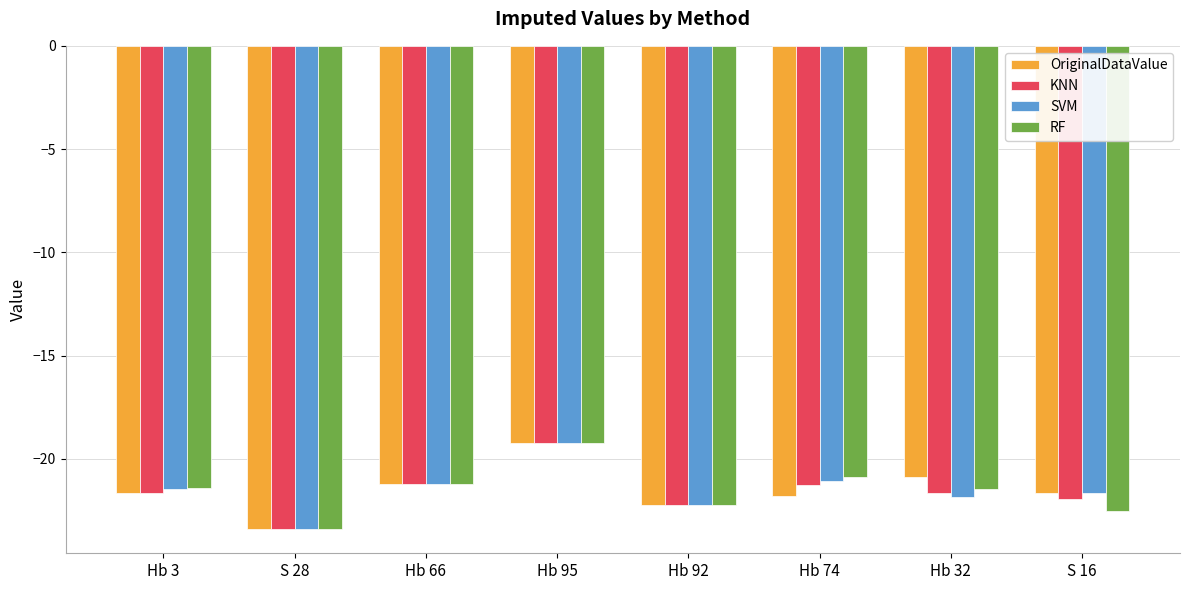

What is the minimum value shown in the chart?

-23.4